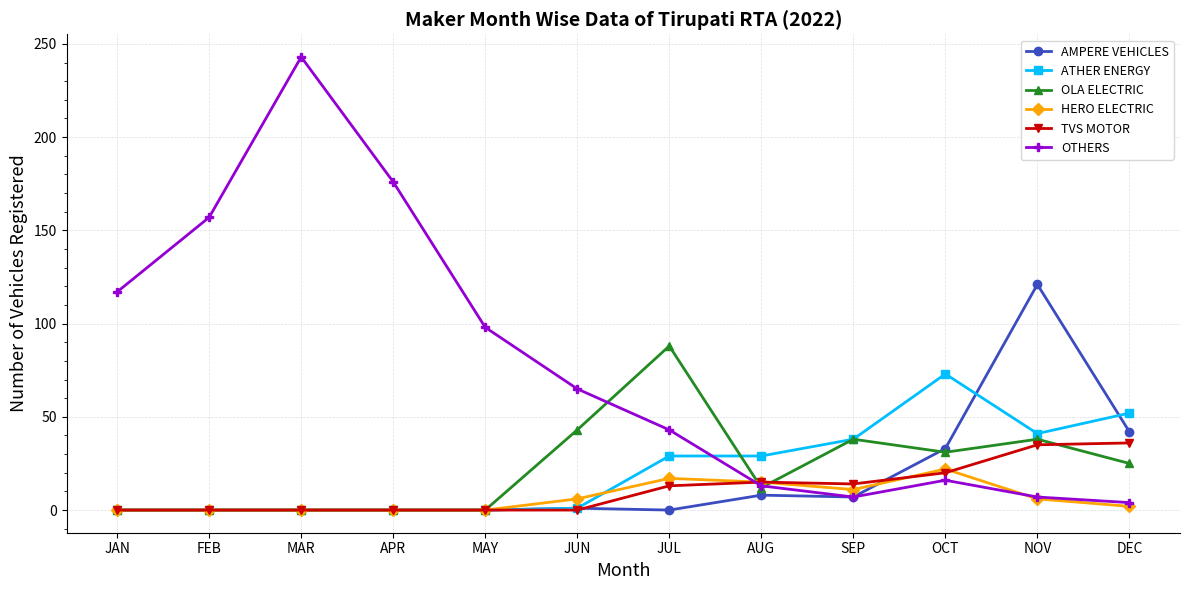

Which series has the largest total across all categories?

OTHERS